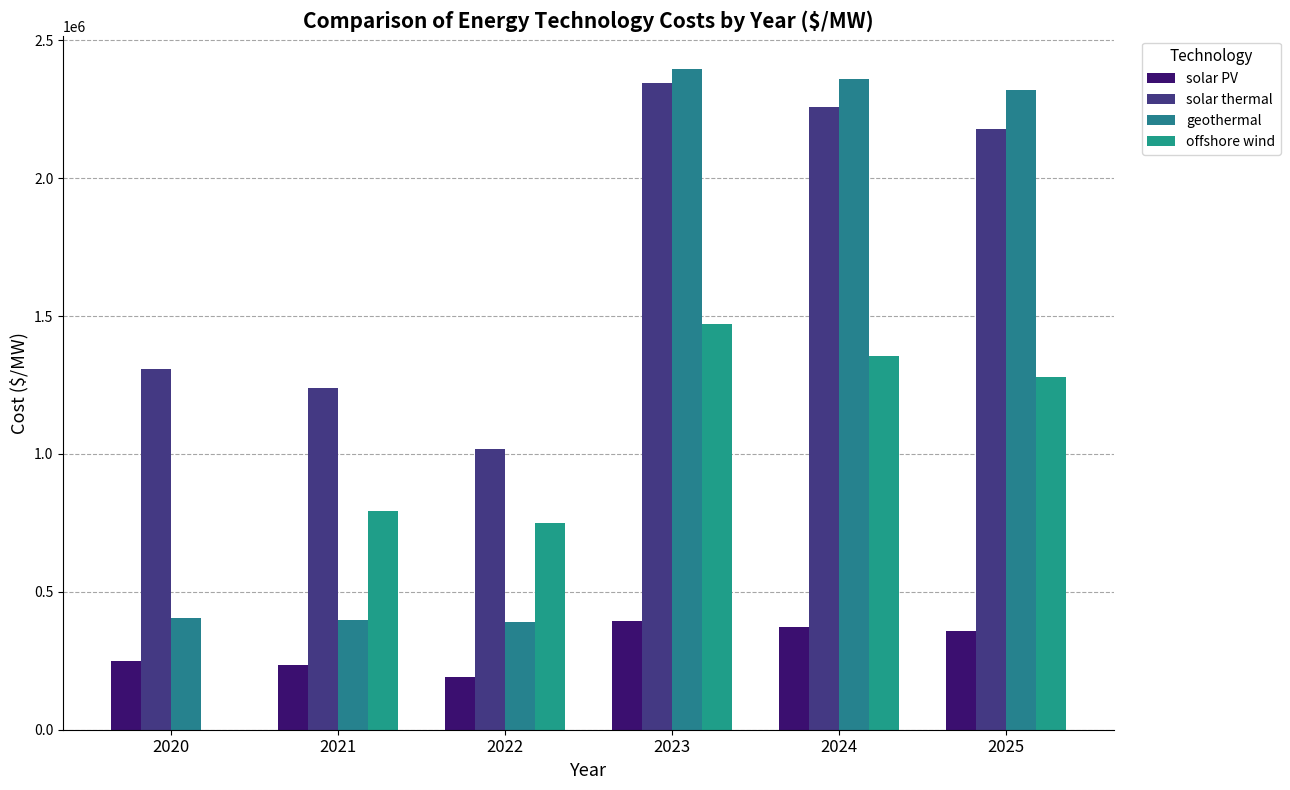

What is the approximate value of offshore wind at 2025?

1279694.0